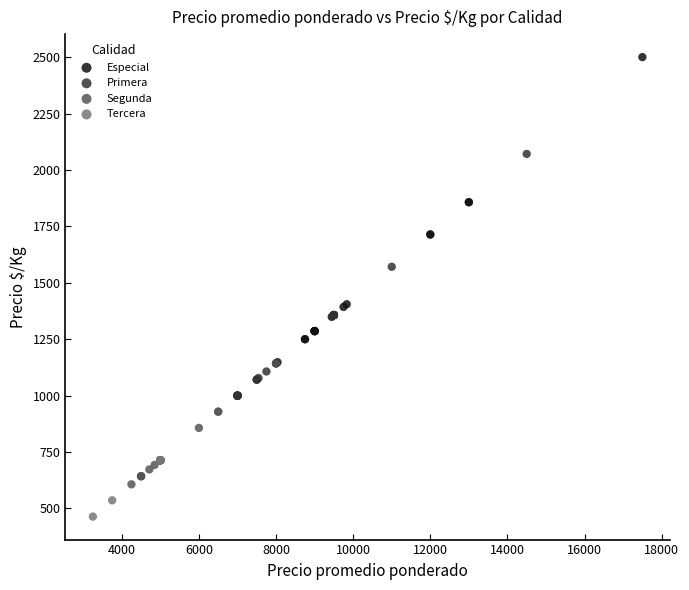

What are all the series names shown in the legend?

Especial, Primera, Segunda, Tercera